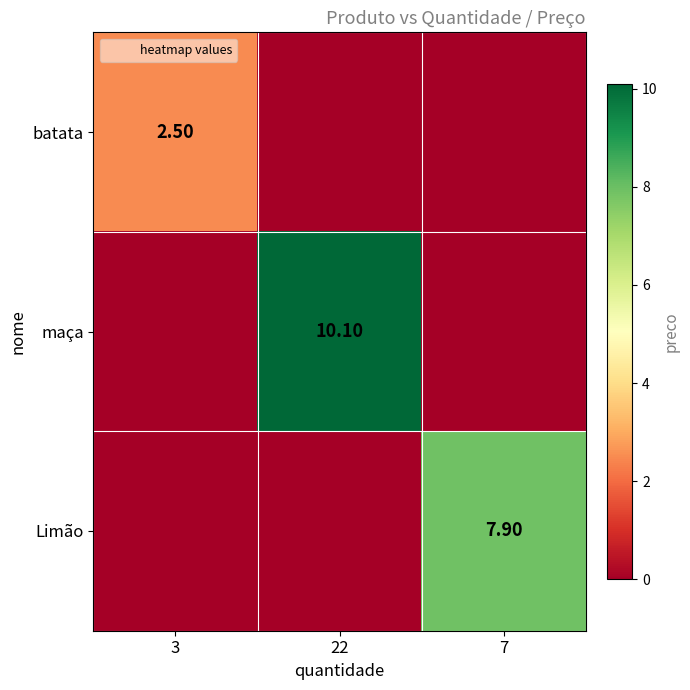

How many values in the maça series exceed 0?

1